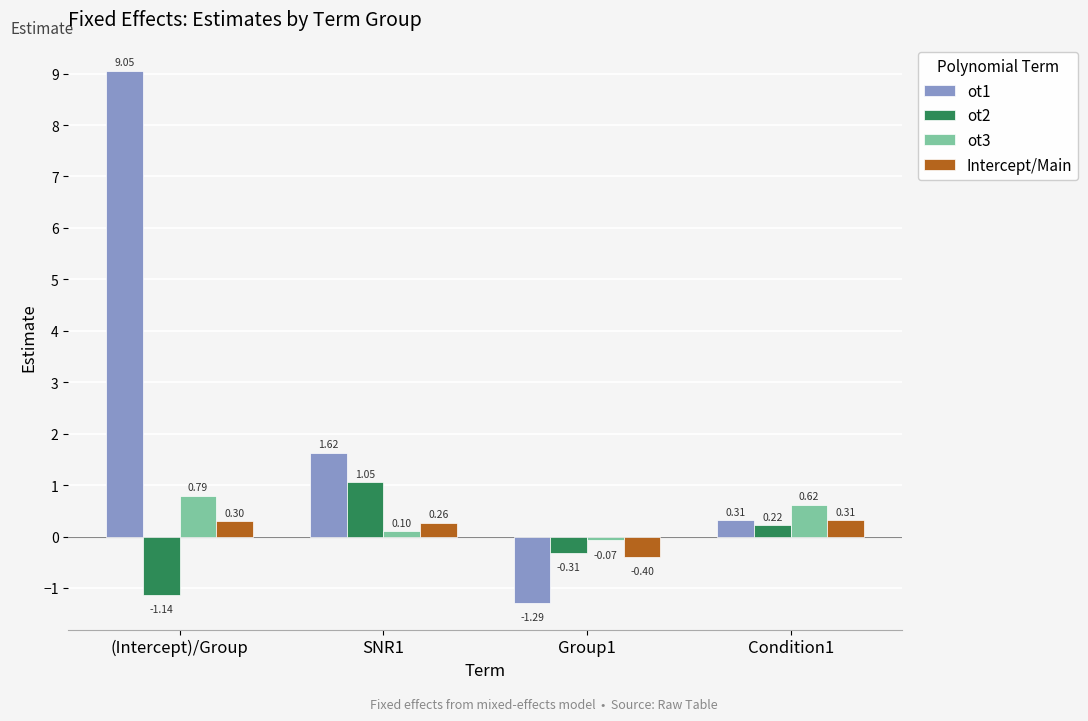

Is the value of ot2 at SNR1 greater than the value of ot1 at Condition1?

Yes